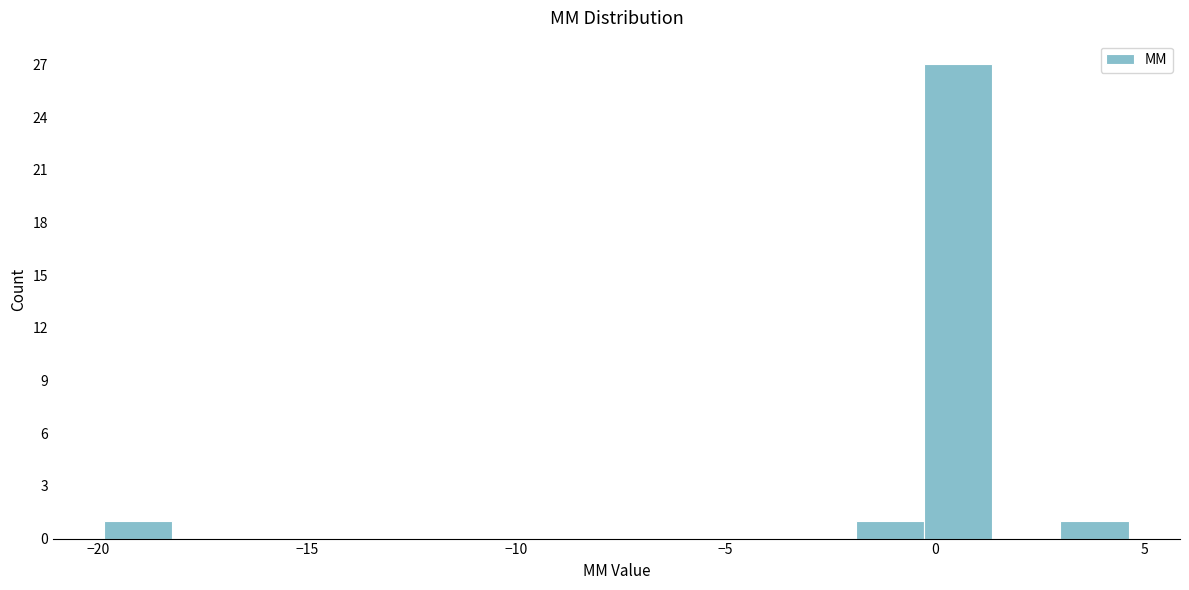

Read against the x-axis, roughly where is the centre of the tallest bar?

0.5